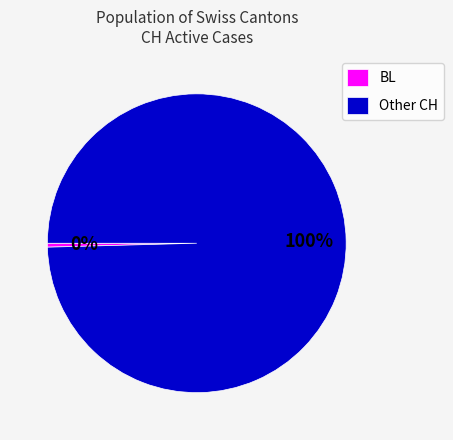

Do Other CH and BL together represent more than half of the pie?

Yes